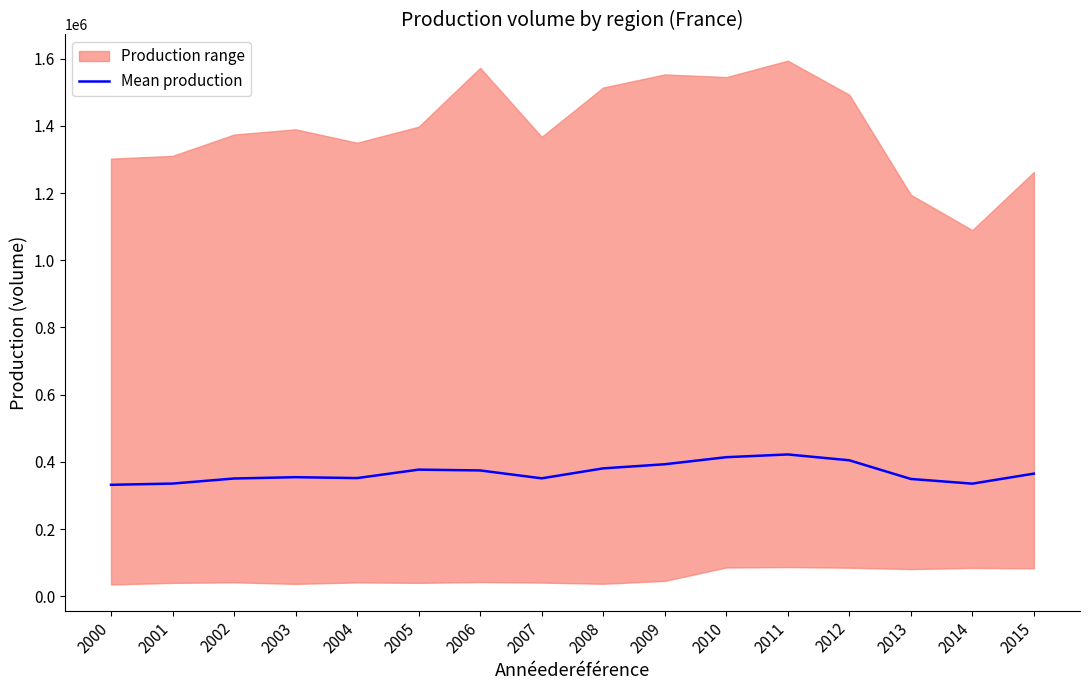

Reading left to right, list all the values displayed in this chart.

331731.3	335409.0	350509.8	354422.5	351743.0	376916.5	374509.5	351020.5	380679.7	392889.8	413939.0	422110.2	404713.8	349170.5	335184.3	364995.3